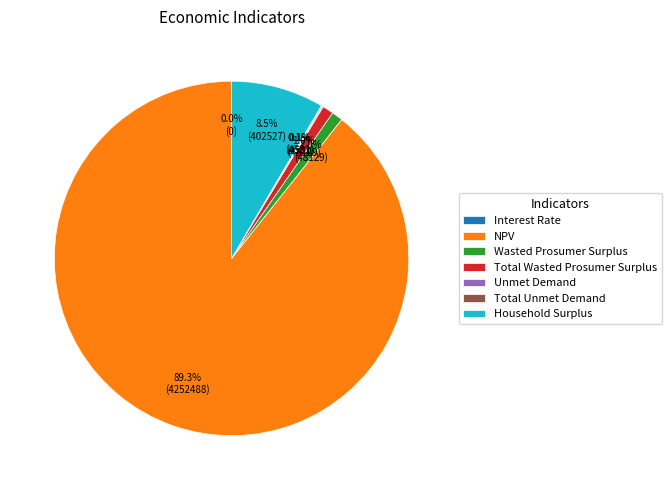

Which has a higher value, Total Wasted Prosumer Surplus or NPV?

NPV